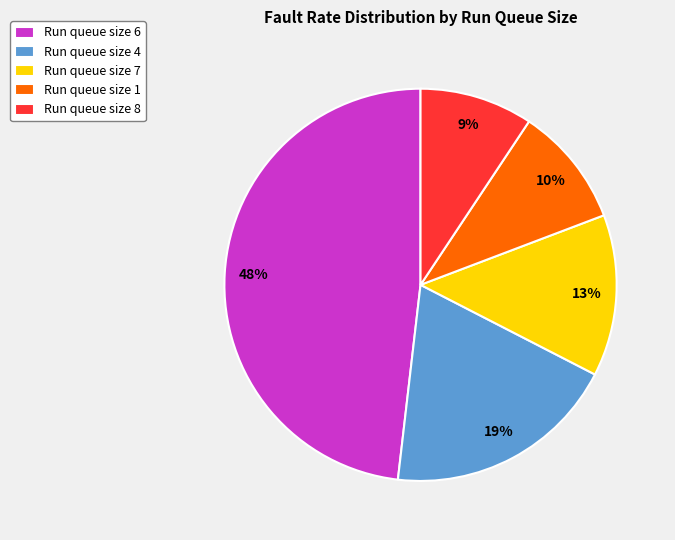

To the nearest percent, what is the difference between the largest and smallest slice percentages?

39%